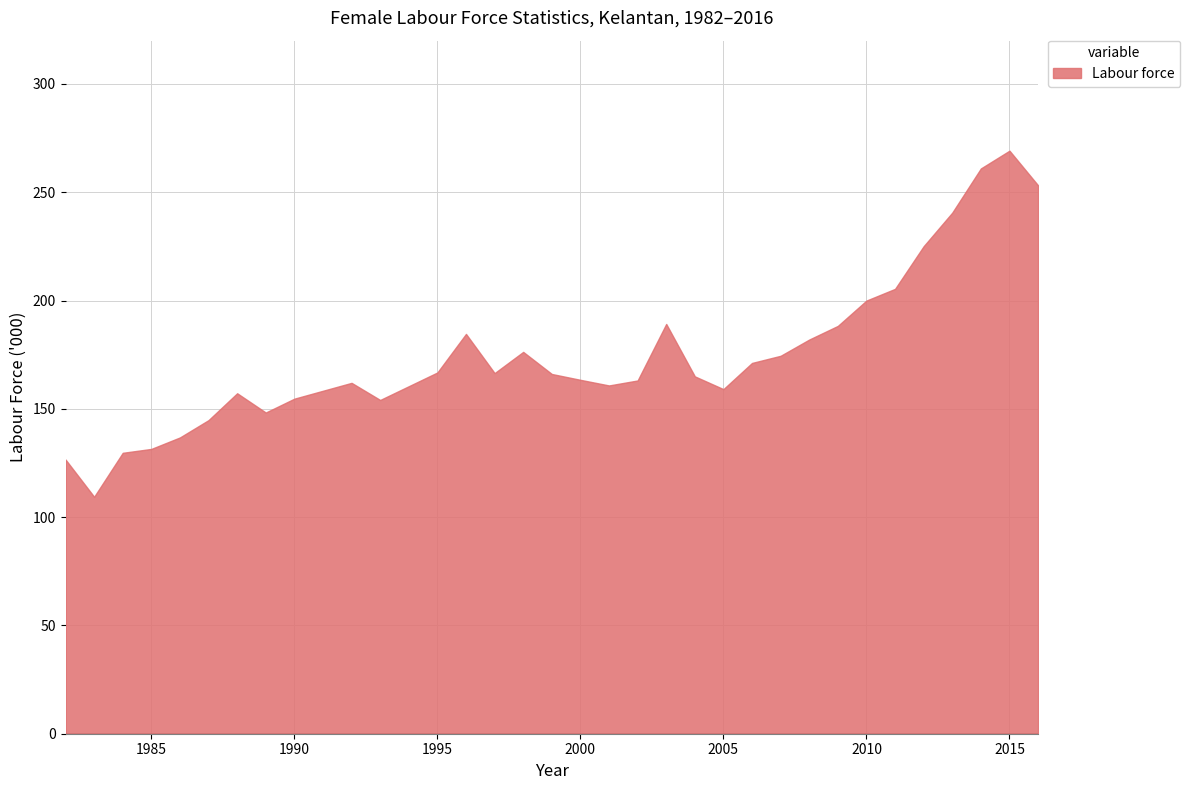

What is the difference between the maximum and minimum values?

159.8